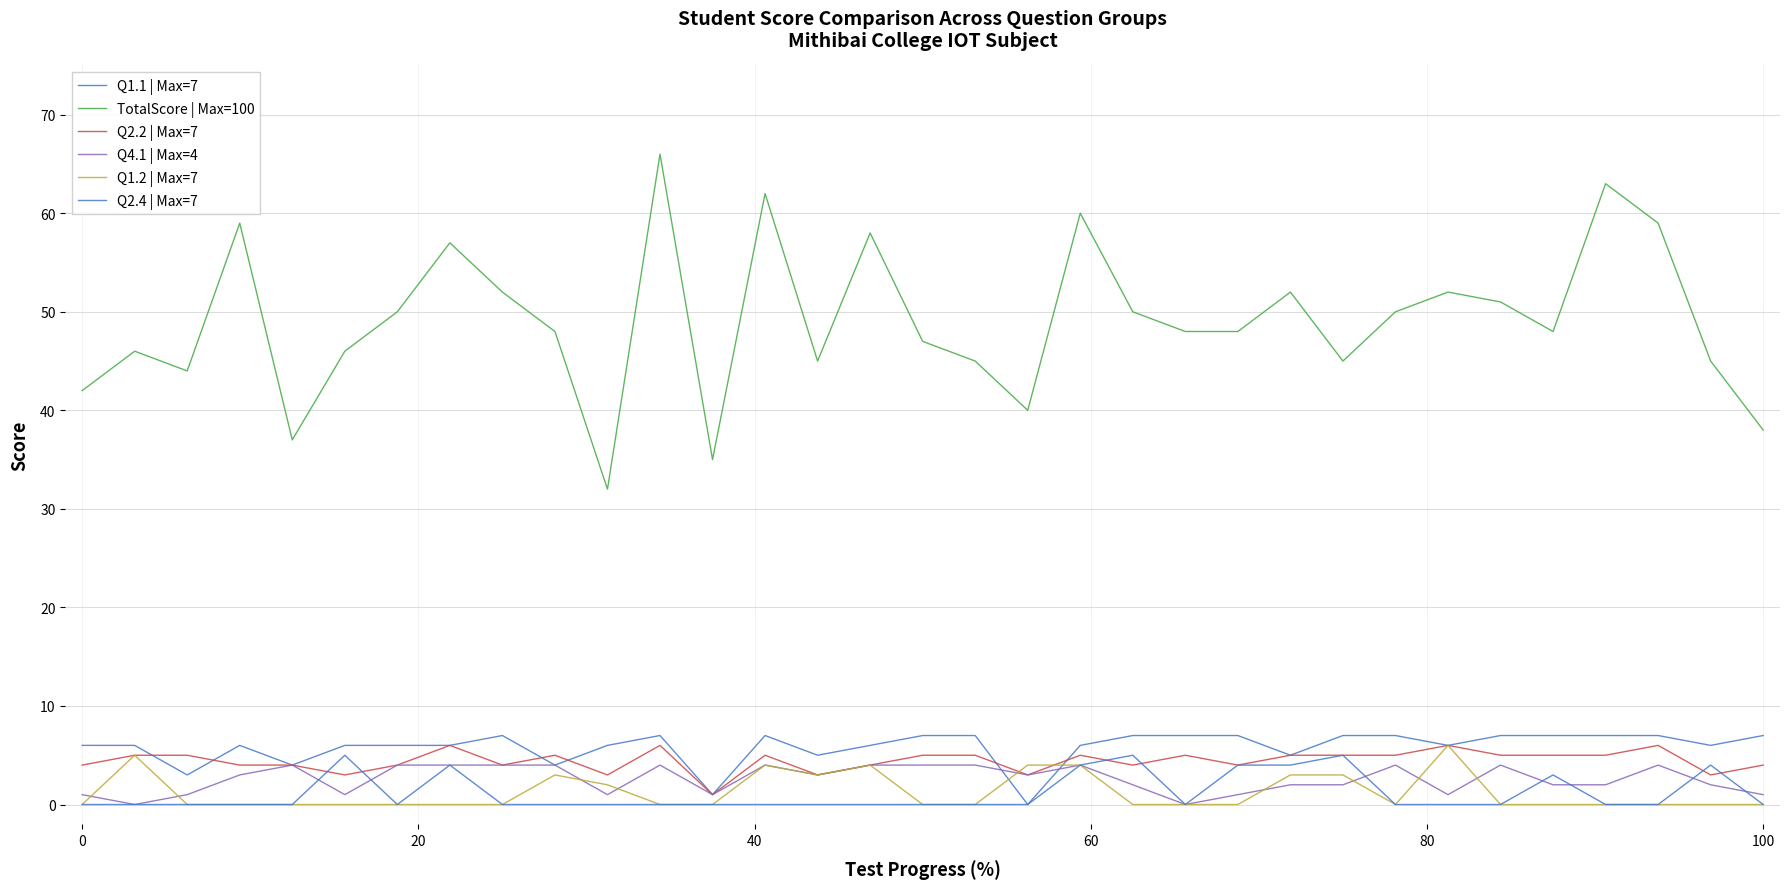

True or false: Q2.4 | Max=7 and TotalScore | Max=100 intersect in this chart.

False